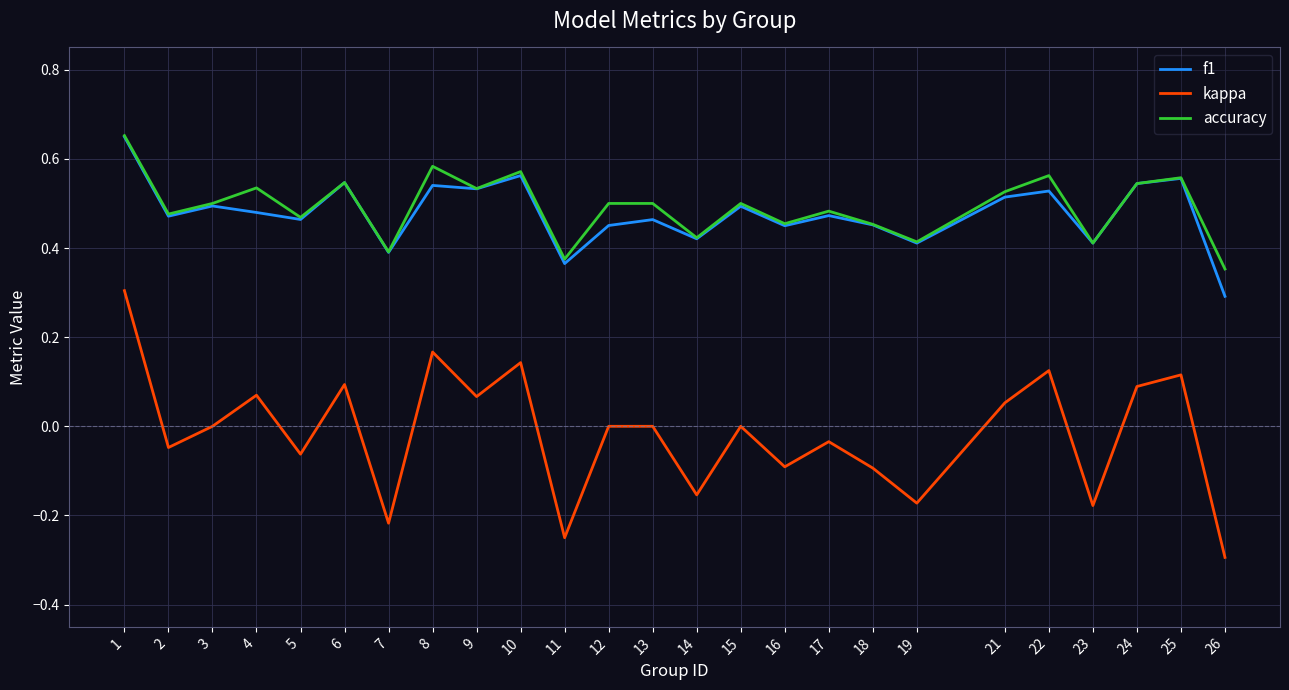

Is the value of accuracy at 25 greater than the value of f1 at 7?

Yes